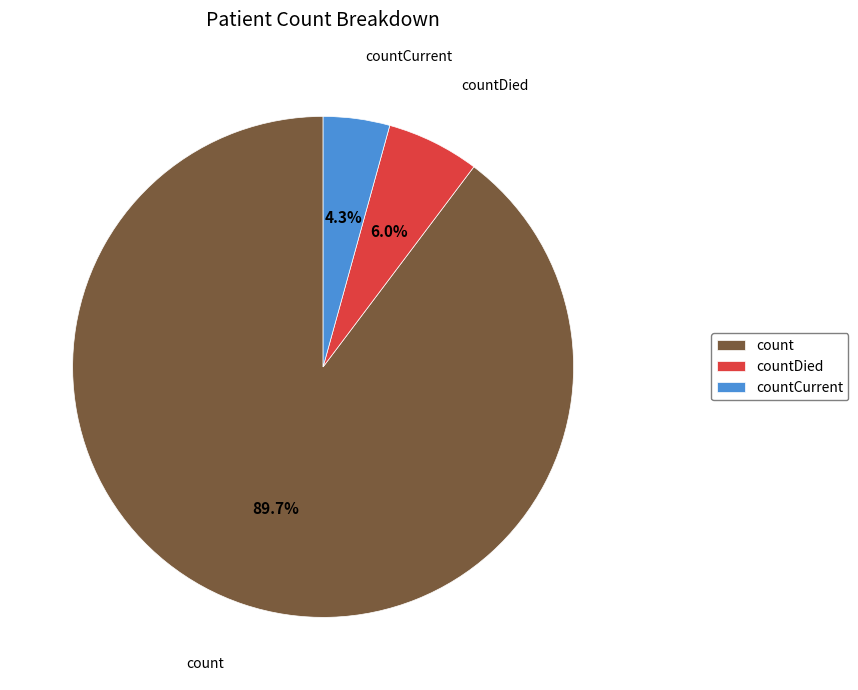

Do count and countCurrent together represent more than half of the pie?

Yes